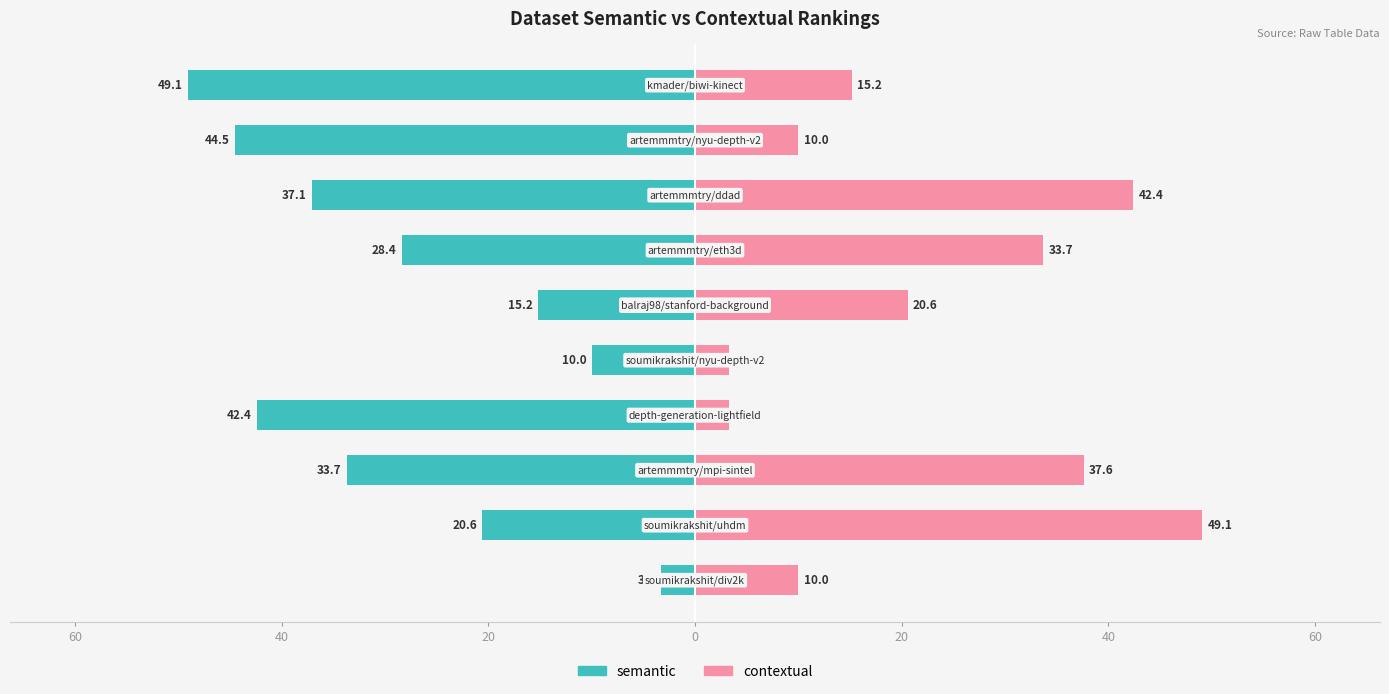

Is it true that contextual equals 5.7 at 0?

False